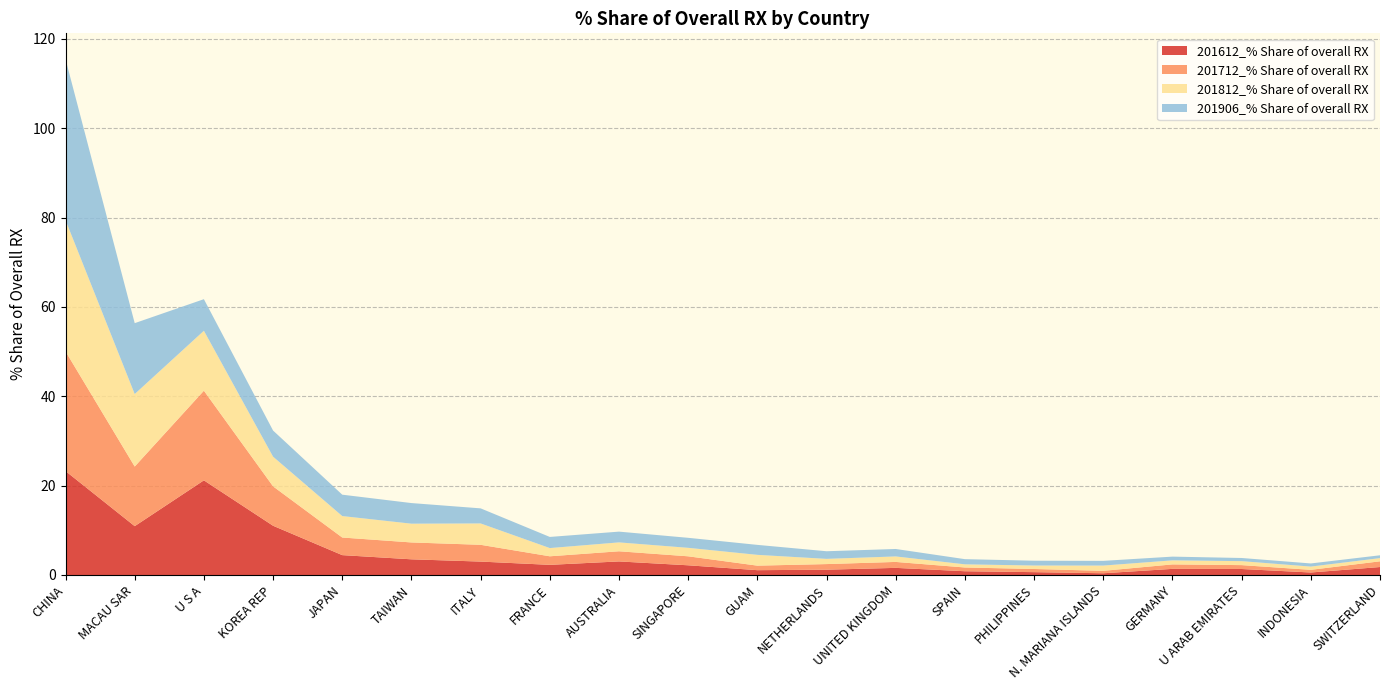

Reading left to right, list all the values displayed in this chart.

201612_% Share of overall RX: 23.3	10.9	21.2	11.0	4.4	3.5	3.0	2.3	3.0	2.2	1.1	1.2	1.6	0.8	0.6	0.4	1.4	1.3	0.6	1.8
201712_% Share of overall RX: 26.8	13.3	20.1	8.8	3.9	3.8	3.8	1.9	2.3	2.0	1.0	1.3	1.3	0.8	0.7	0.5	1.0	0.9	0.6	1.3
201812_% Share of overall RX: 29.4	16.2	13.4	6.6	4.8	4.2	4.8	1.8	2.0	1.9	2.4	1.2	1.2	0.7	0.8	1.2	0.9	0.9	0.7	0.7
201906_% Share of overall RX: 36.0	15.9	7.1	5.8	4.8	4.6	3.4	2.5	2.4	2.2	2.2	1.7	1.7	1.2	1.1	1.1	0.8	0.7	0.7	0.6